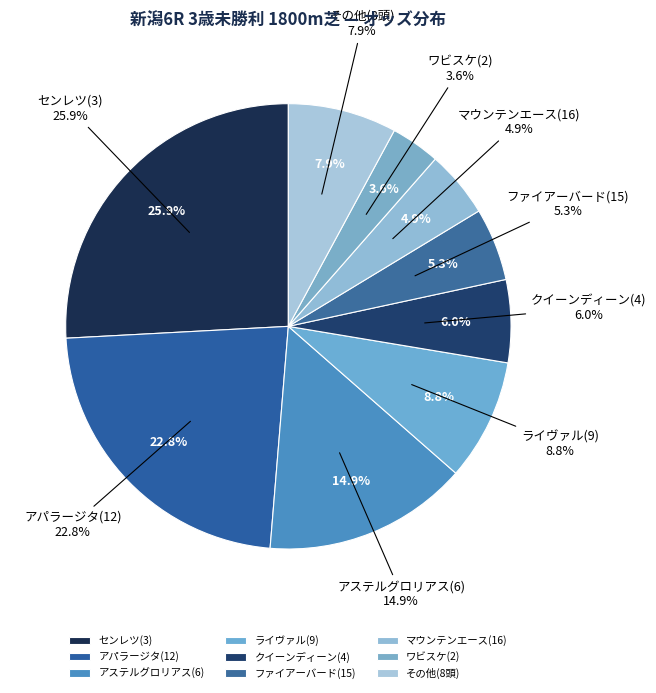

Combined, do フェミナフォルテ(8) and アステルグロリアス(6) account for over 50%?

No